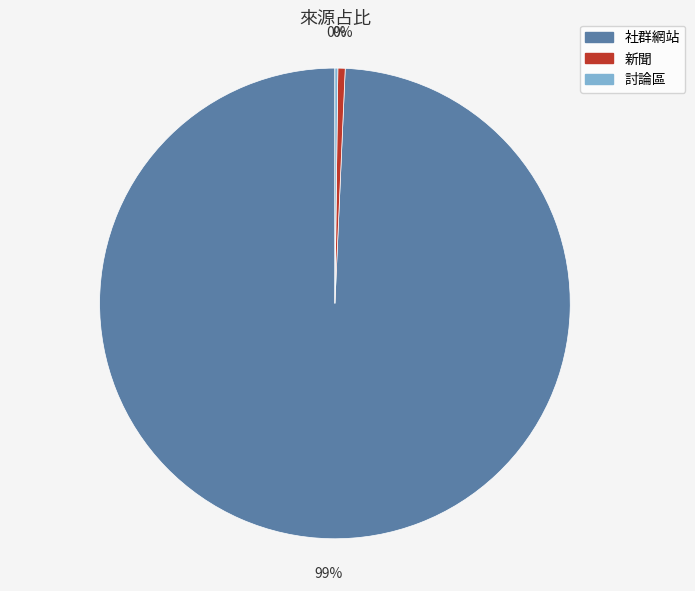

Does any single category account for the majority?

Yes